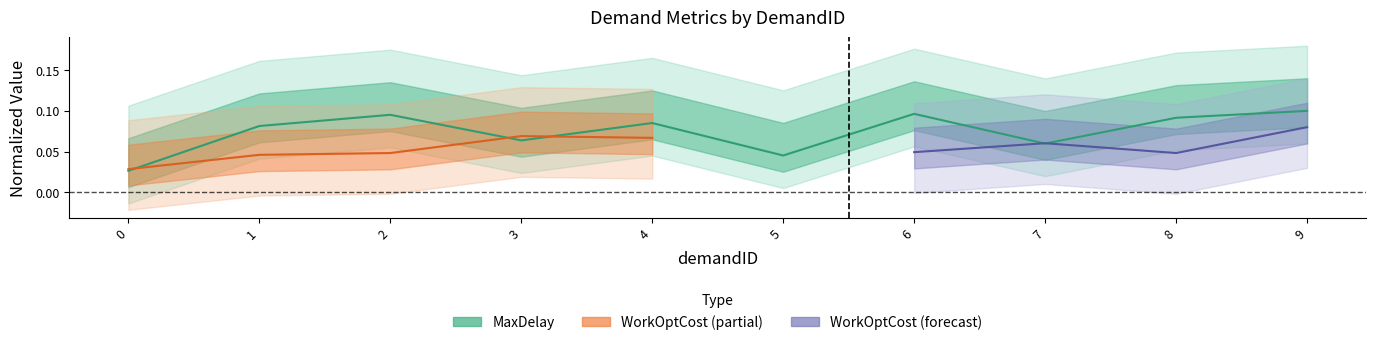

List the labels in order of value, smallest first.

0, 5, 7, 3, 1, 4, 8, 2, 6, 9